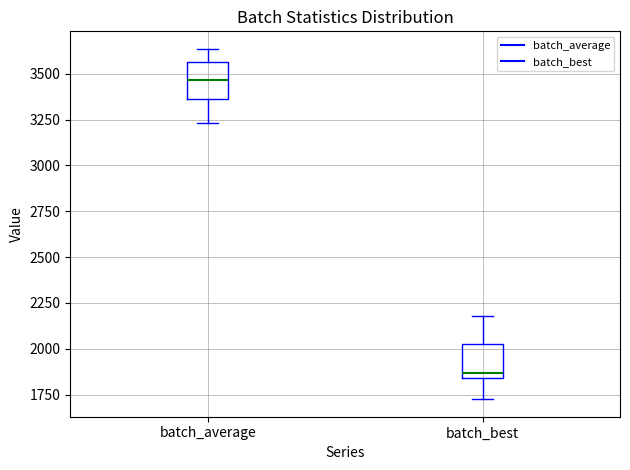

Which box's median line is the highest?

batch_average